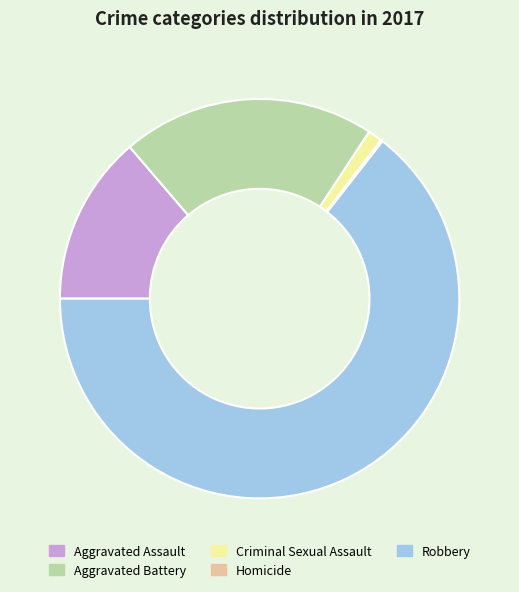

Between Criminal Sexual Assault and Aggravated Battery, which is larger?

Aggravated Battery